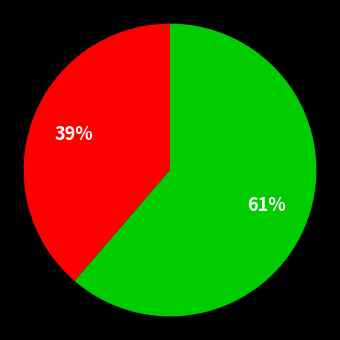

Does any single category account for the majority?

Yes